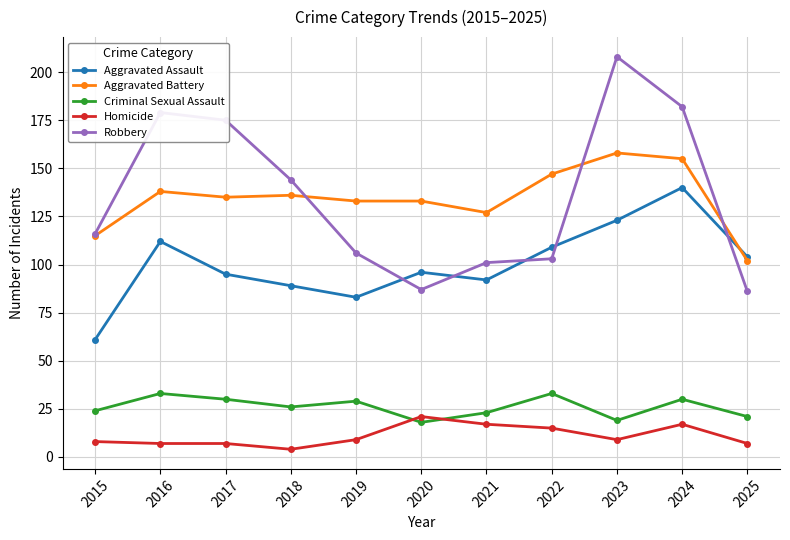

Is the value of Homicide at 2024 greater than the value of Aggravated Battery at 2015?

No